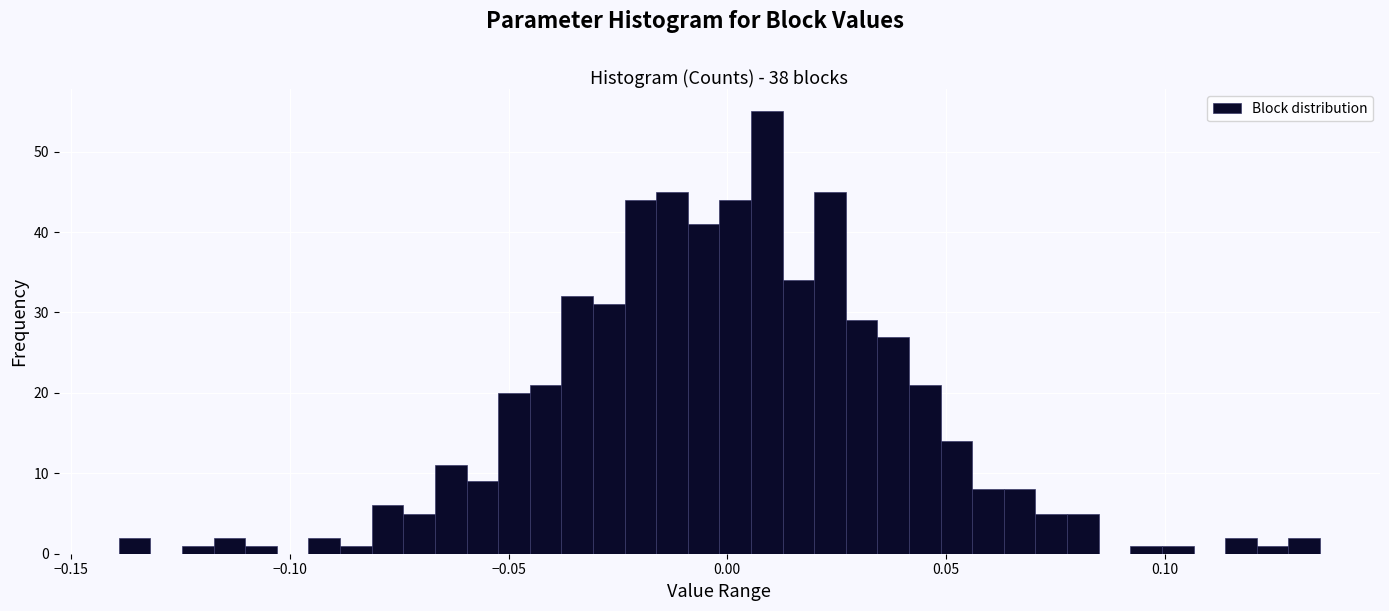

Around what value on the x-axis is the tallest bar? Give the approximate position of its centre, as read against the axis.

0.010